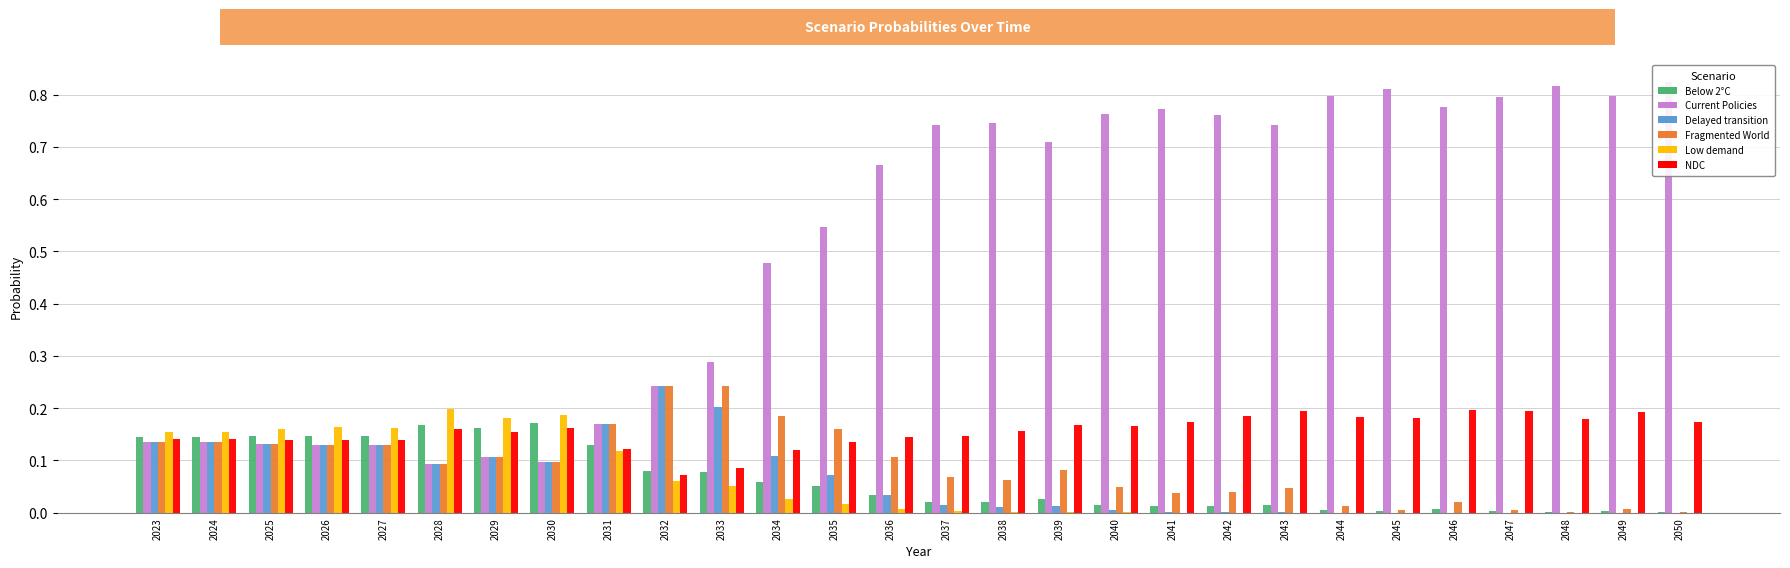

What is the total value across all series at 2049?

1.0